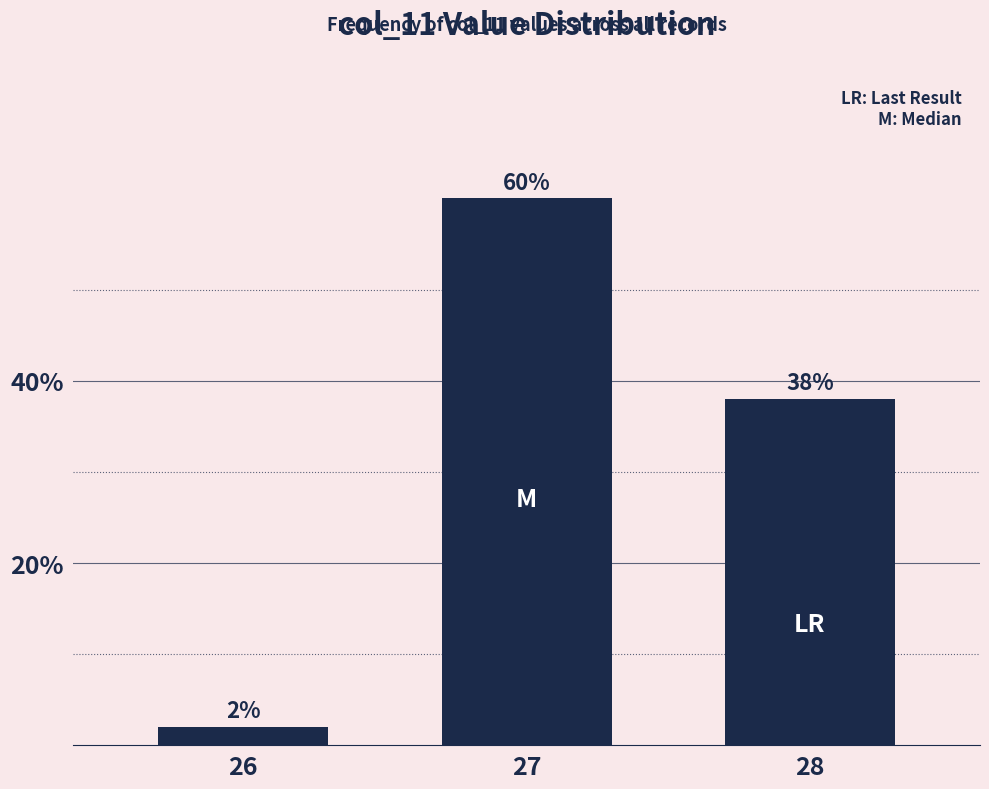

Where is the data nearest to the value 31?

28